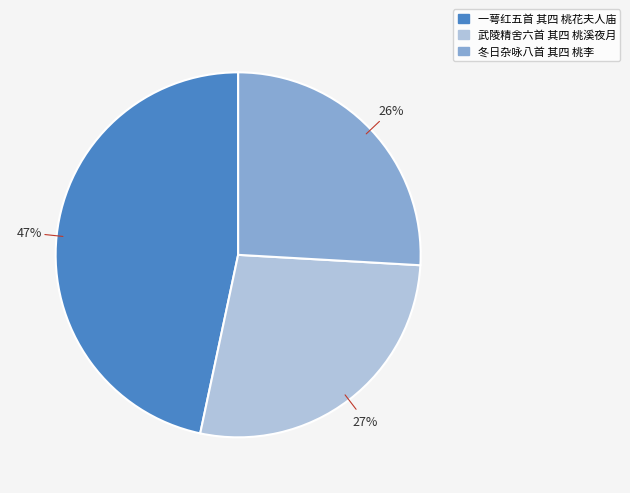

Approximately how many times larger is the value at 一萼红五首 其四 桃花夫人庙 compared to 冬日杂咏八首 其四 桃李?

1.8